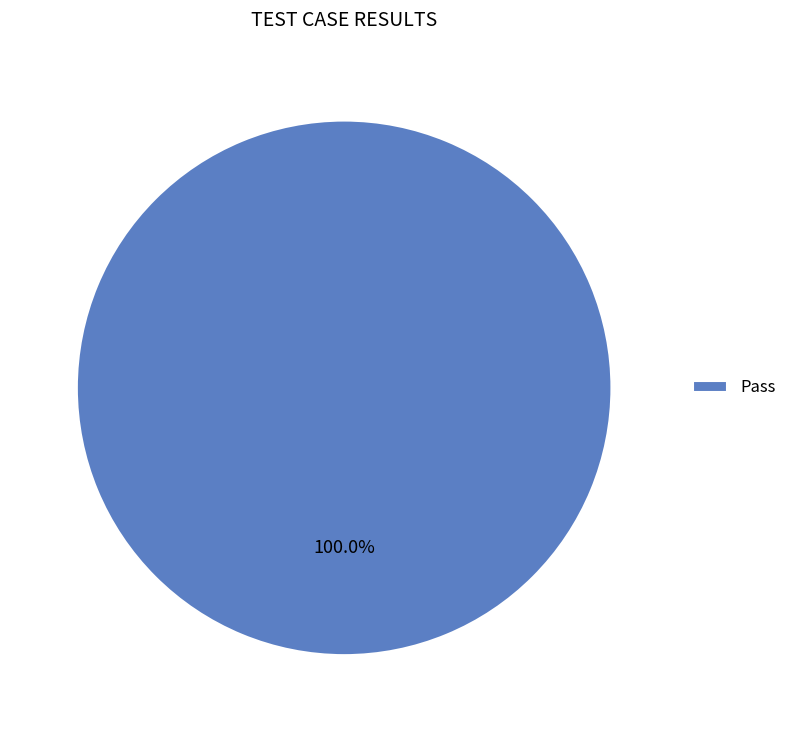

Rank the categories by value from highest to lowest.

Pass